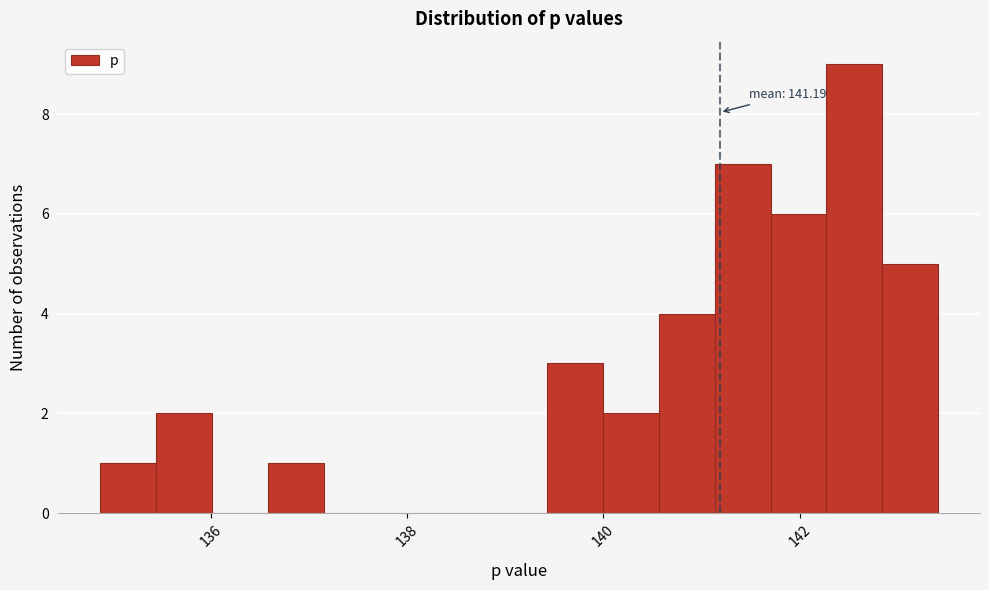

Around what value on the x-axis is the tallest bar? Give the approximate position of its centre, as read against the axis.

142.6